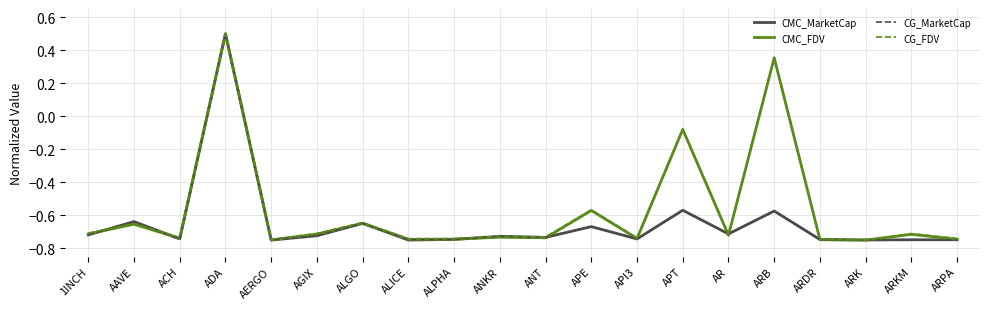

The value of CG_FDV at API3 is -0.4. True or false?

False